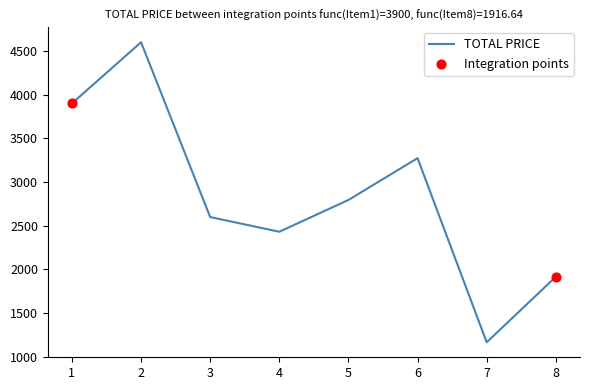

What is the ratio of the value at 7 to the value at 5?

0.4